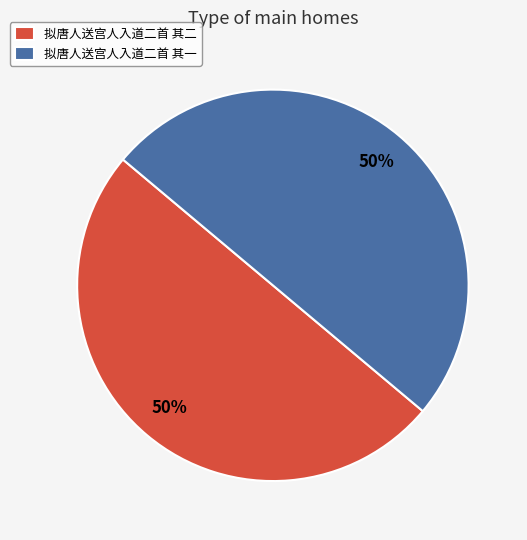

Combined, do 拟唐人送宫人入道二首 其一 and 拟唐人送宫人入道二首 其二 account for over 50%?

Yes